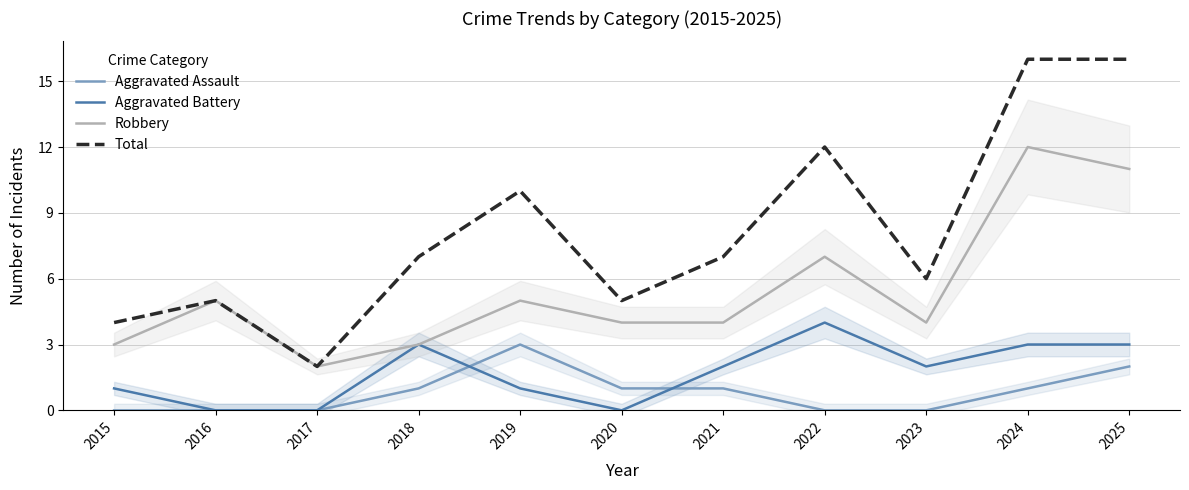

At which label is Total closest to 9?

2019